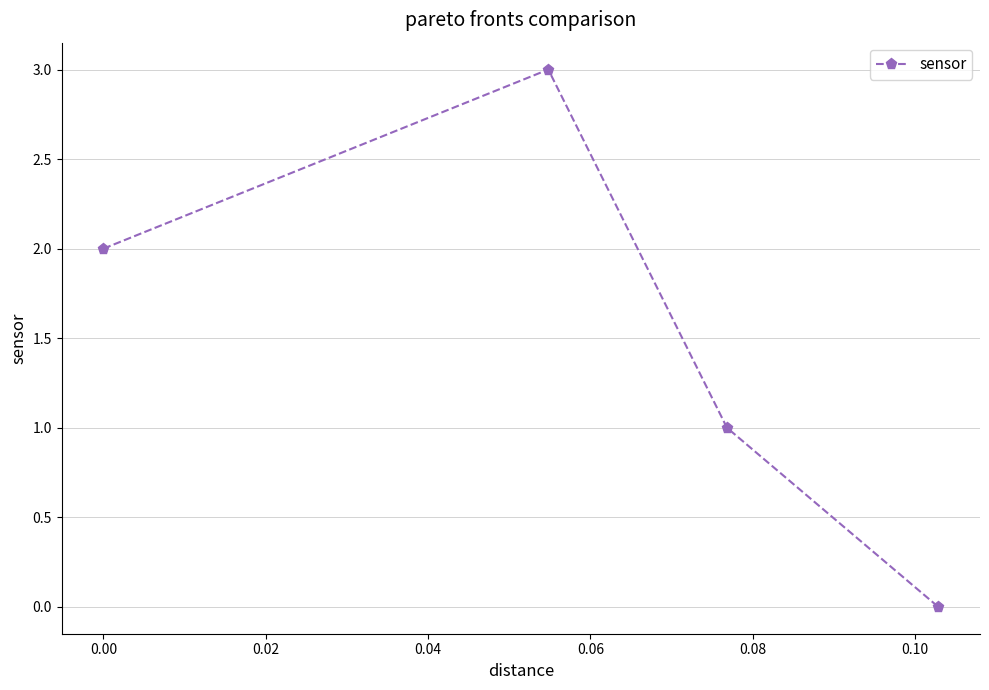

How many interior local peaks (higher than both neighbors) does the data have?

1